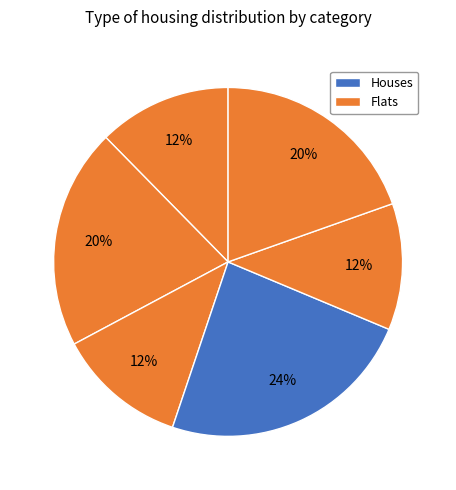

Count the number of slices in the pie.

6